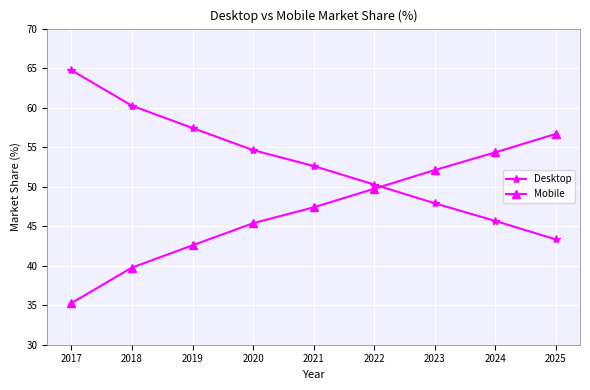

How many lines are shown in the chart?

2